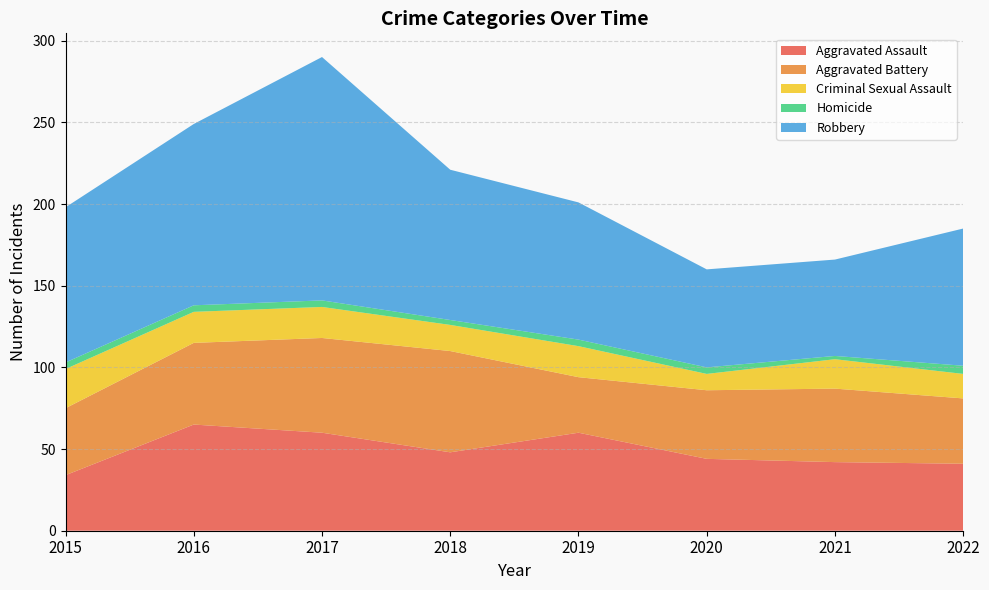

Reading left to right, list all the values displayed in this chart.

Aggravated Assault: 34	65	60	48	60	44	42	41
Aggravated Battery: 41	50	58	62	34	42	45	40
Criminal Sexual Assault: 24	19	19	16	19	10	18	15
Homicide: 4	4	4	3	4	4	2	5
Robbery: 95	111	149	92	84	60	59	84